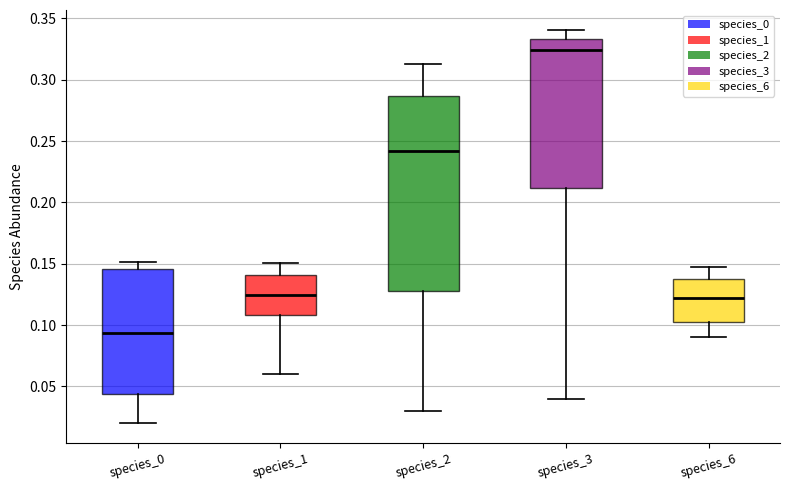

Which box's median line is the highest?

species_3